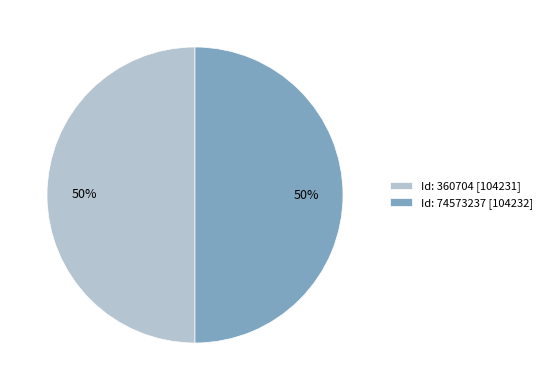

To the nearest percent, what is the combined percentage of Id: 74573237 [104232] and Id: 360704 [104231]?

100%